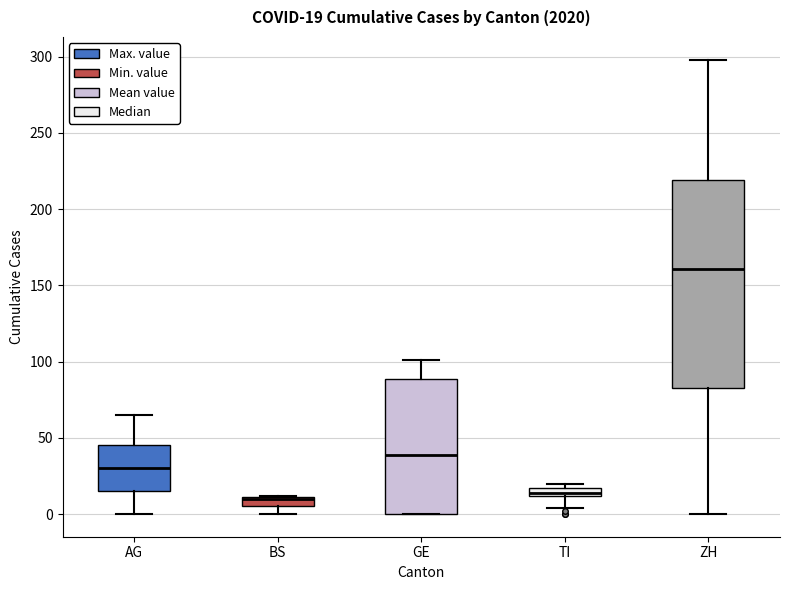

Comparing the boxes themselves (not the whiskers), which one is the tallest?

ZH